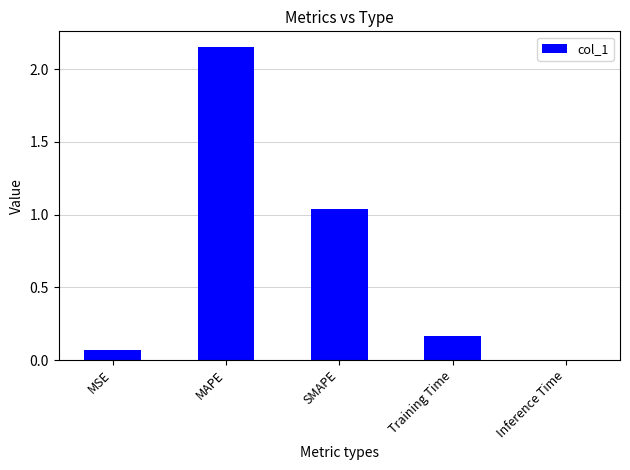

At which label is the value closest to 1?

SMAPE